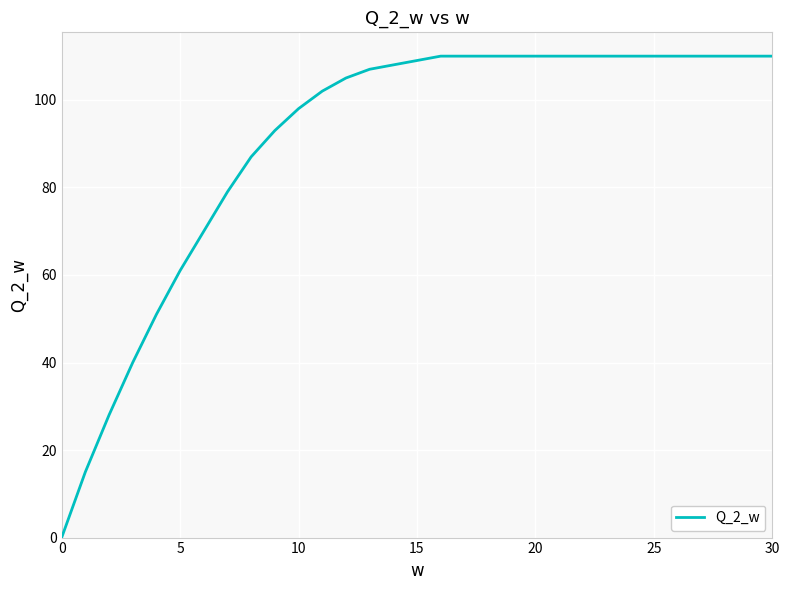

What is the maximum value shown in the chart?

110